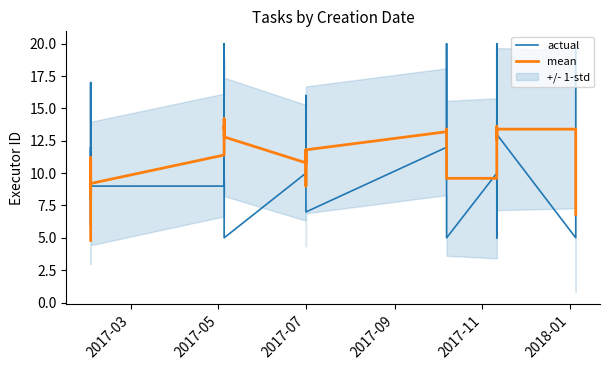

In mean, how many points are higher than both neighbors (excluding endpoints)?

5